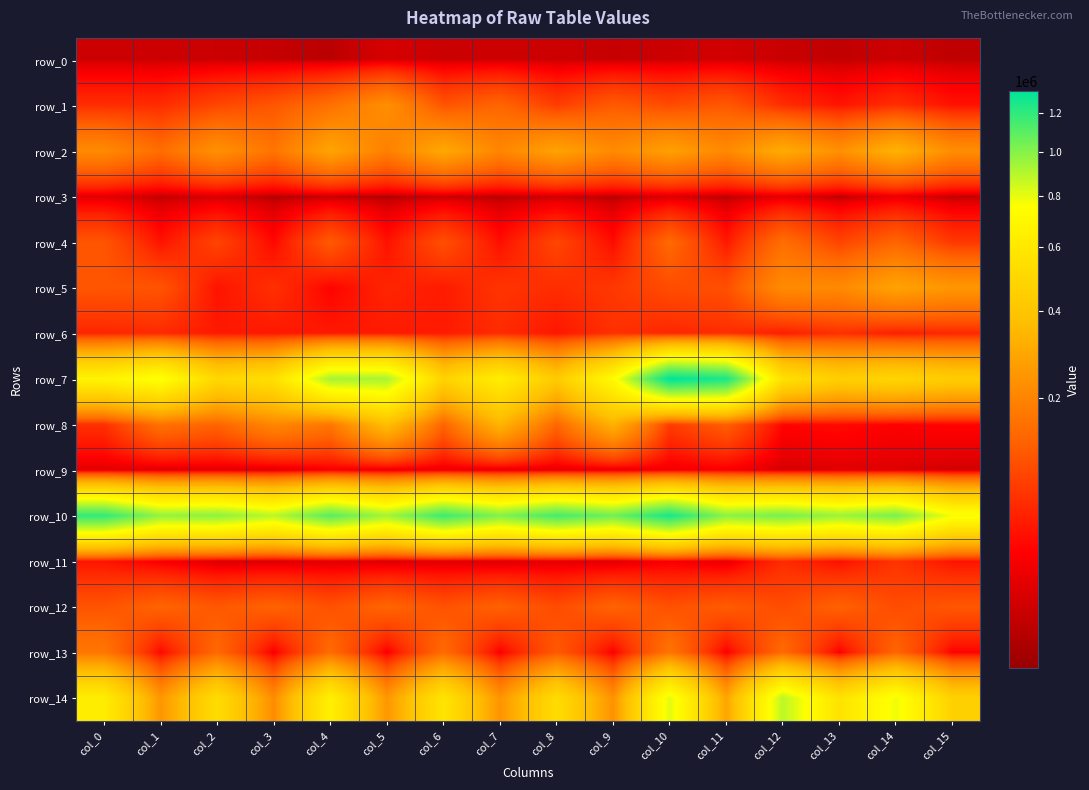

What is the average value of the row_10 series?

1026007.7